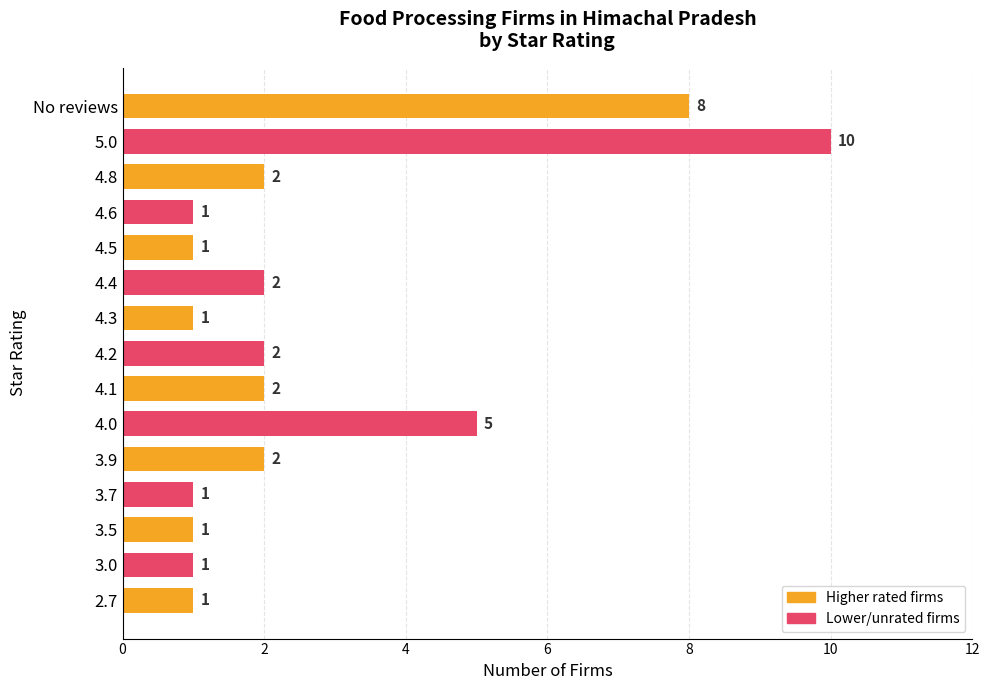

What is the greatest value displayed?

10